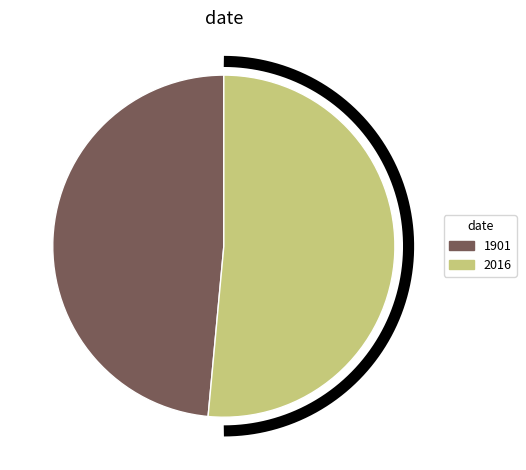

What percentage is the 2016 slice, to the nearest percent?

51%